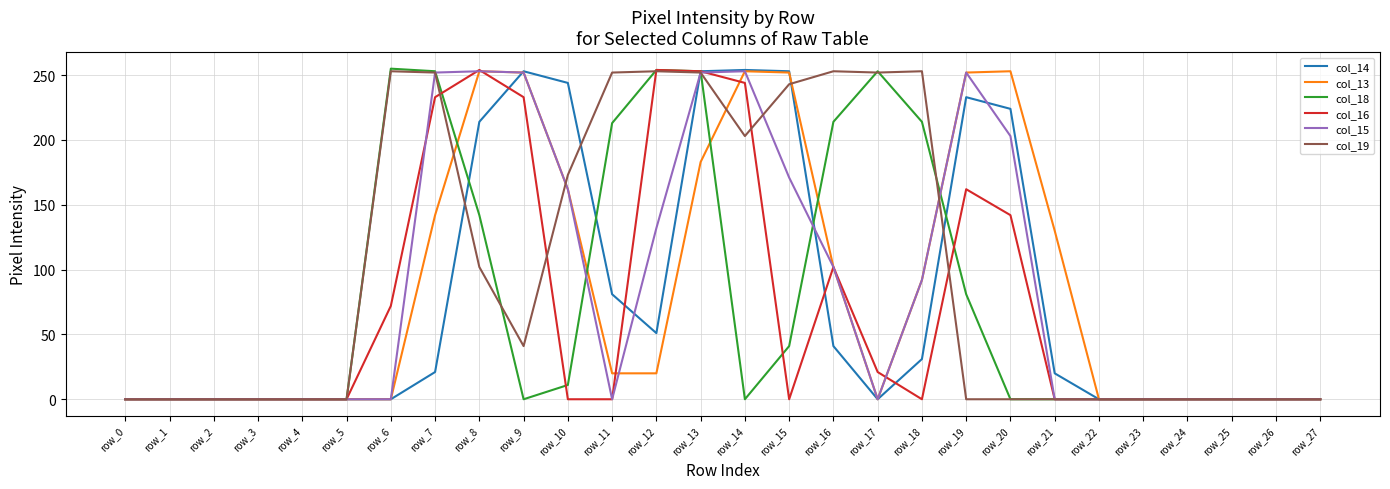

At which label is col_14 closest to 127?

row_11